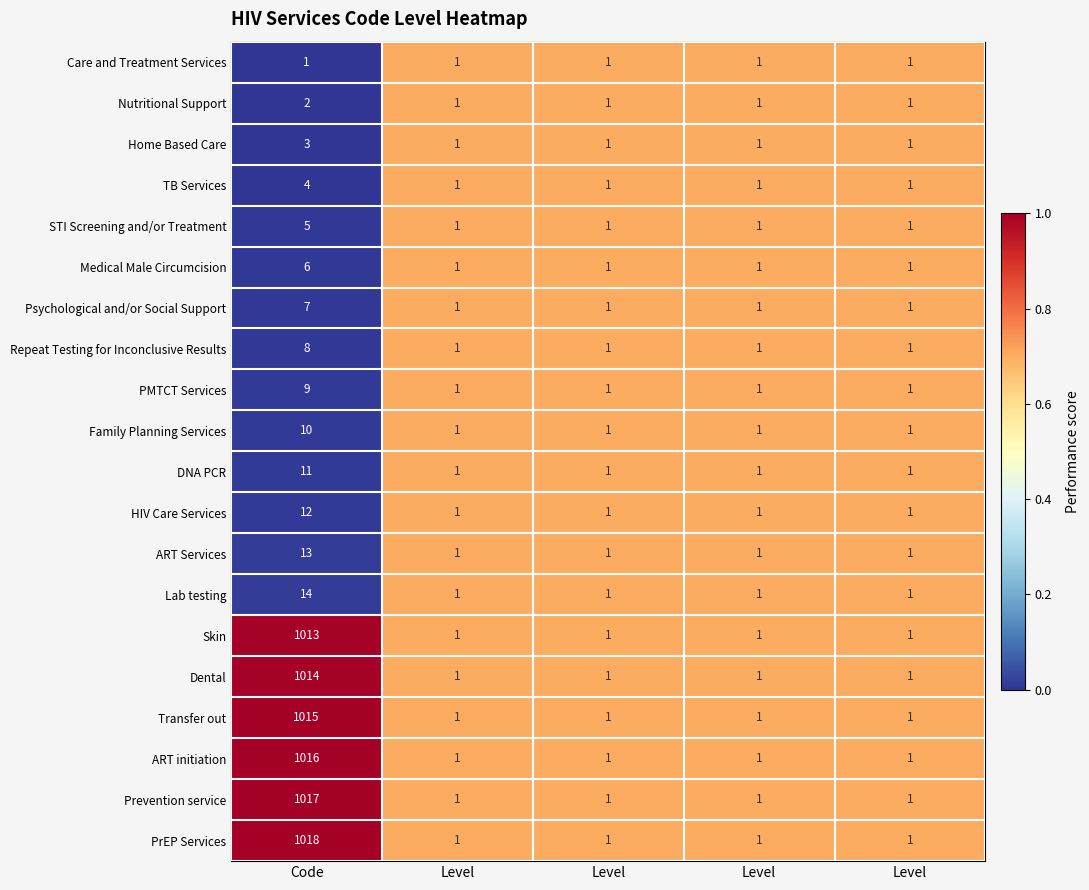

Between Level and Code, which is larger?

Level